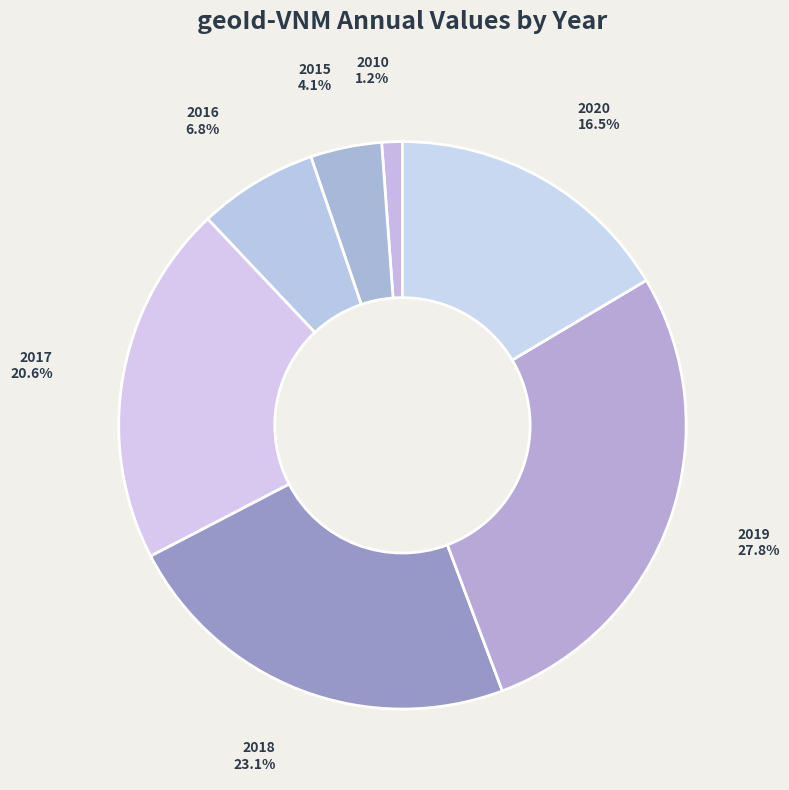

Between 2010 and 2020, which is larger?

2020